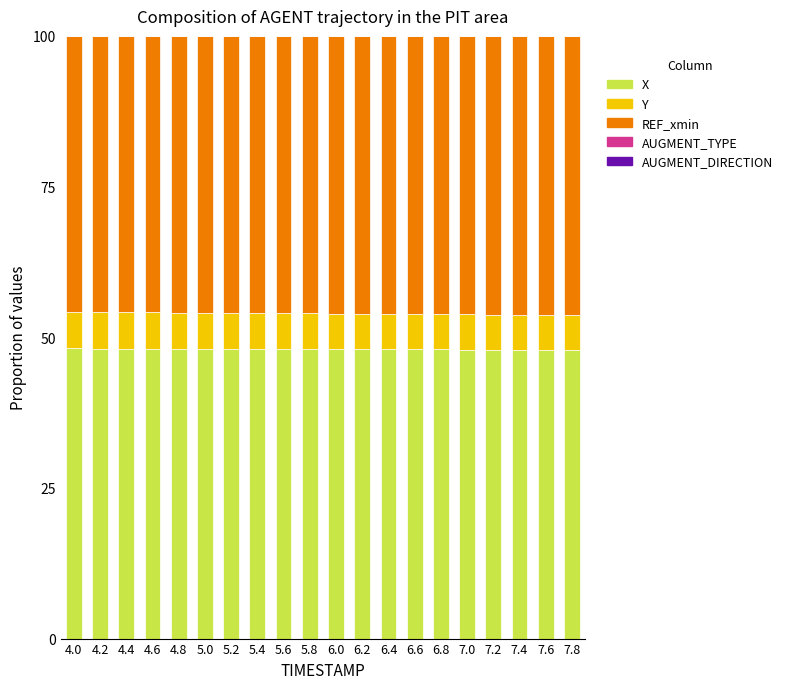

The value of X at 6.8 is 70.1. True or false?

False